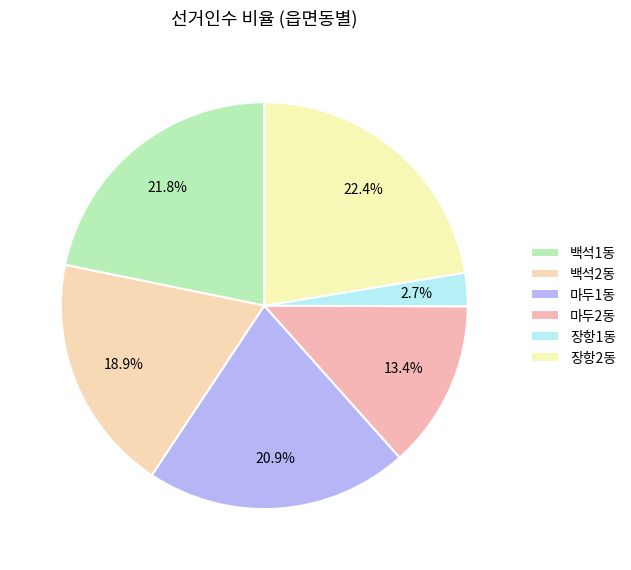

Is there any slice that represents more than half of the pie?

No